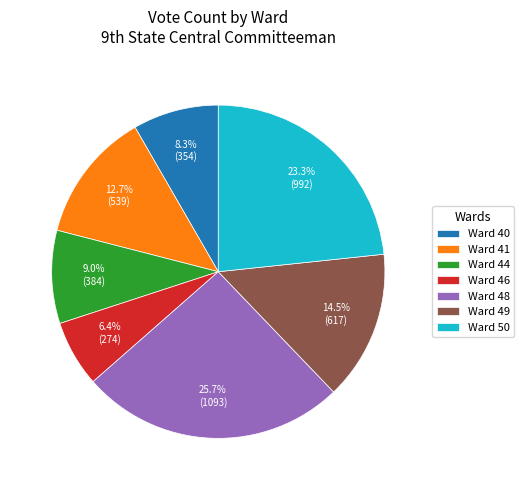

Which slice is the smallest?

Ward 46